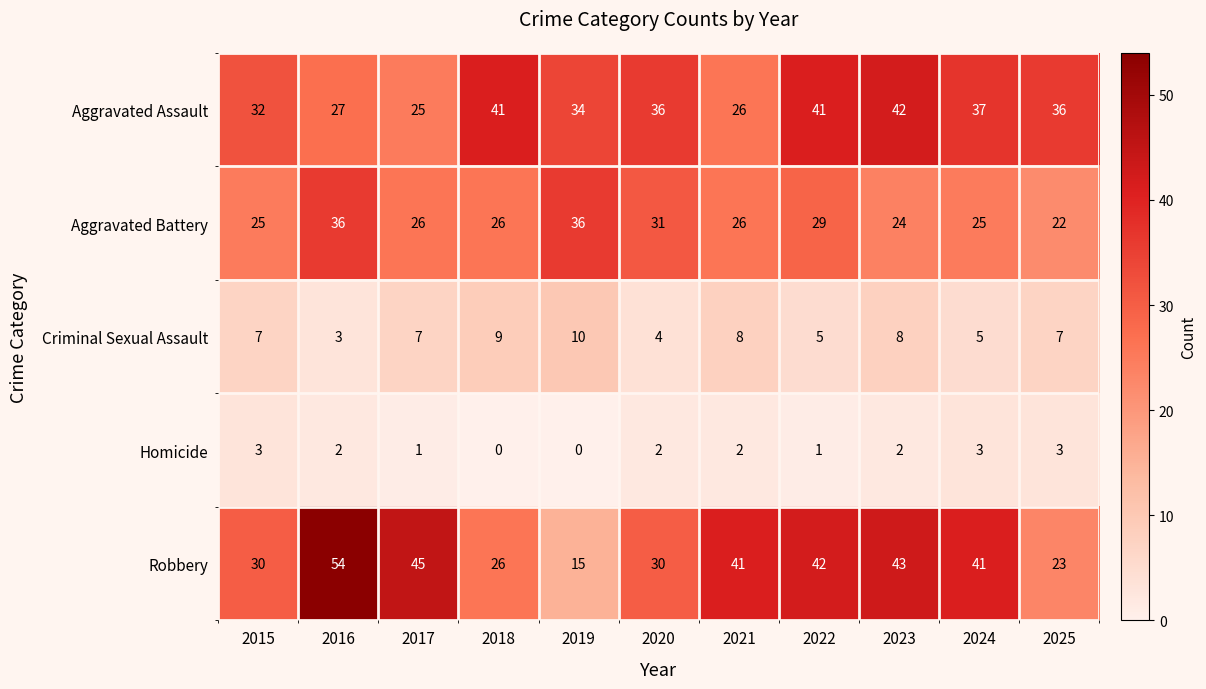

Is the value of Aggravated Assault at 2017 greater than the value of Criminal Sexual Assault at 2024?

Yes